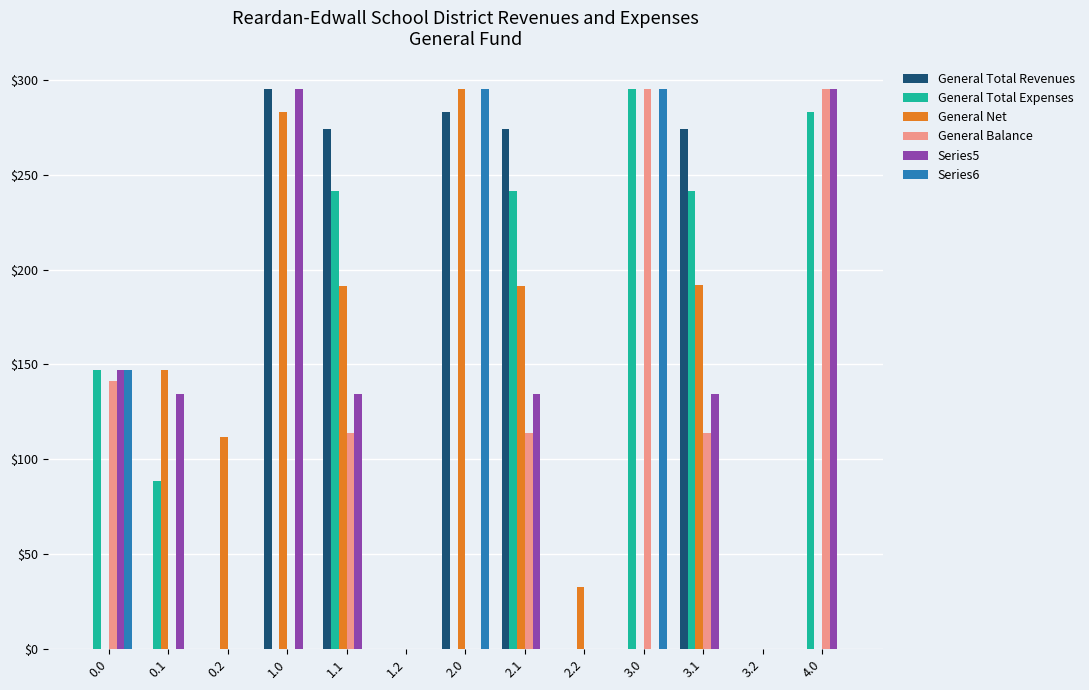

Is it true that General Total Revenues equals 0.0 at 3.0?

True